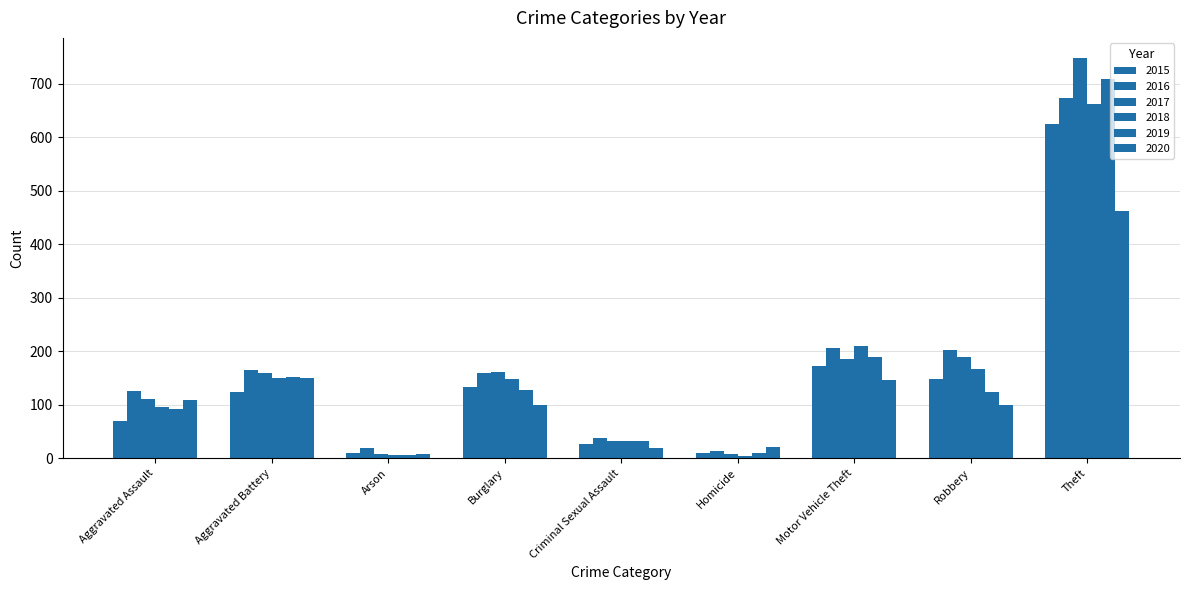

How many bars are there in total?

54